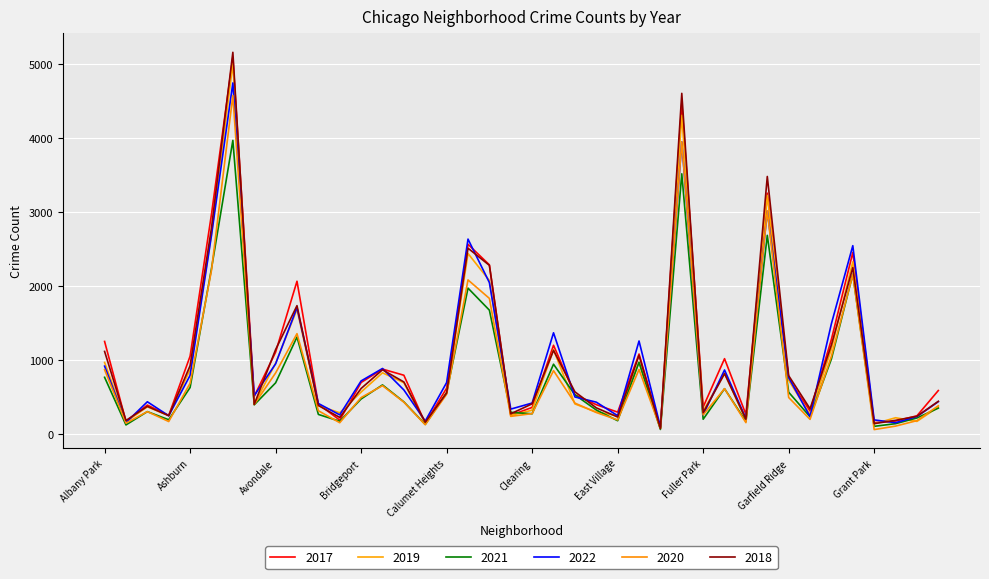

What are all the series names shown in the legend?

2017, 2019, 2021, 2022, 2020, 2018